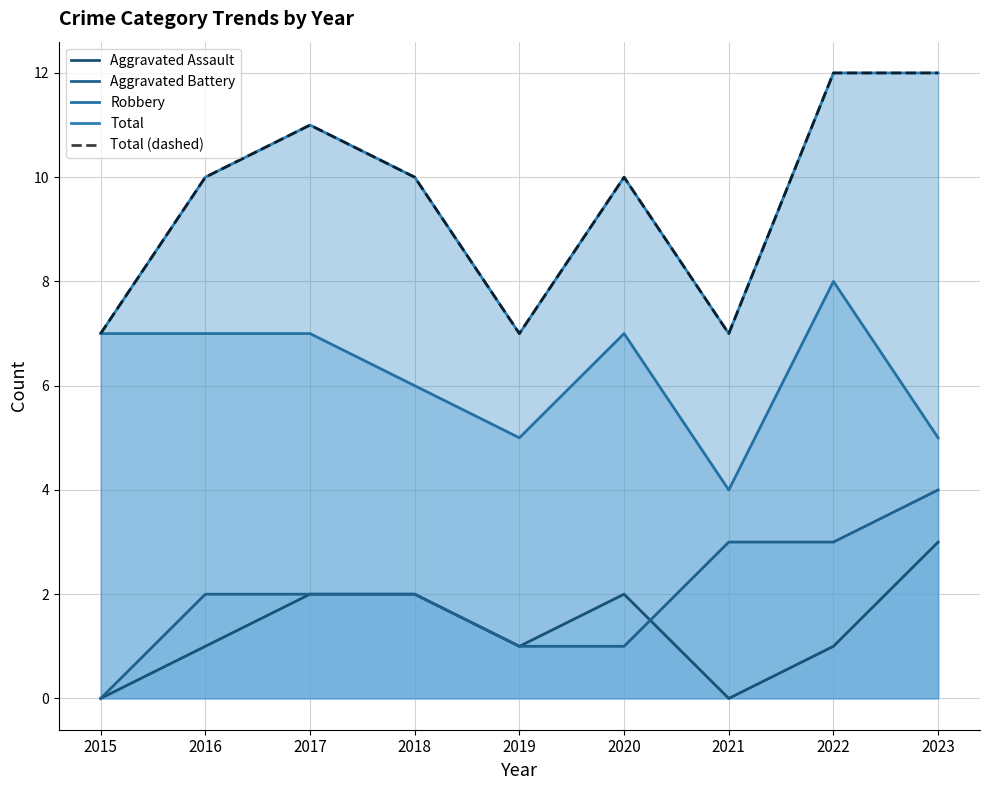

What is the highest value of the Robbery series?

8